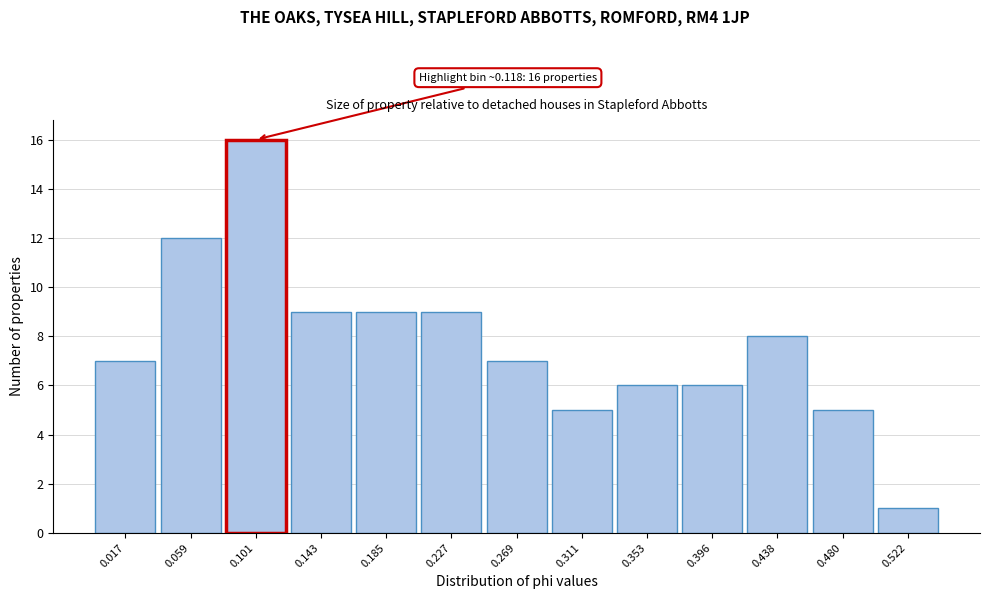

Reading left to right, list all the values displayed in this chart.

0.017=7	0.059=12	0.101=16	0.143=9	0.185=9	0.227=9	0.269=7	0.311=5	0.353=6	0.396=6	0.438=8	0.480=5	0.522=1